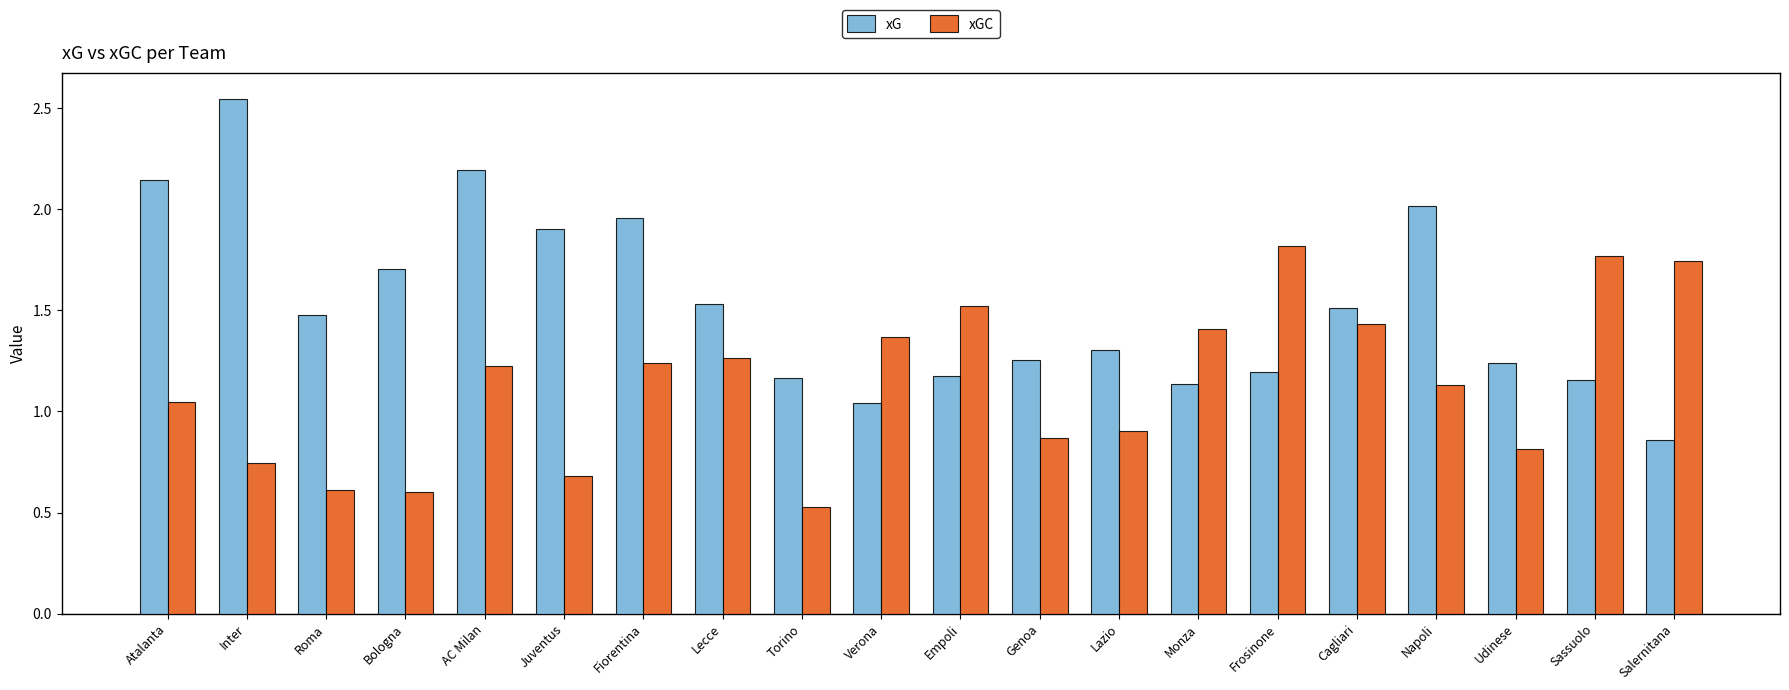

What is the spread (max minus min) of values at Genoa?

0.4